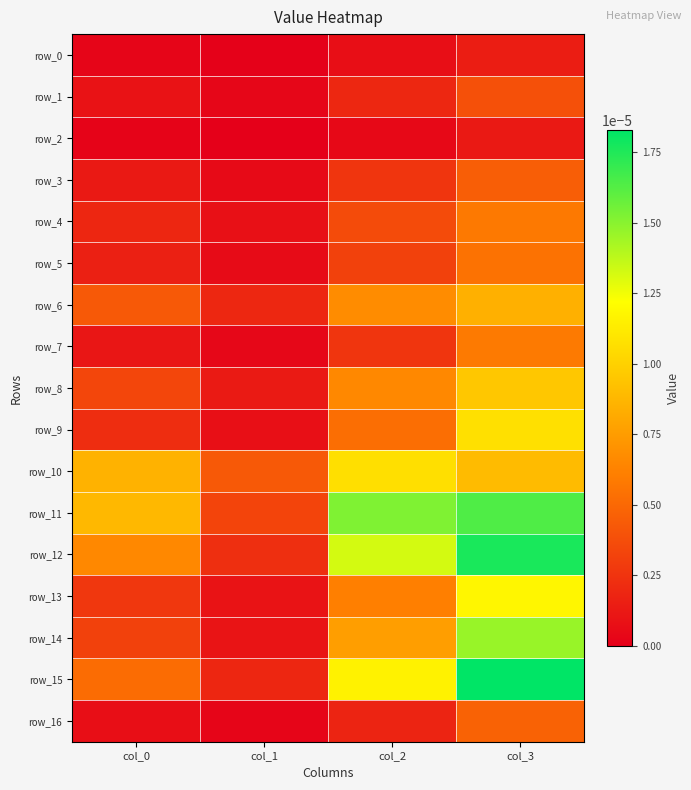

List the series in order of their peak value, lowest first.

row_2, row_0, row_1, row_3, row_16, row_5, row_4, row_7, row_6, row_8, row_10, row_9, row_13, row_14, row_11, row_12, row_15